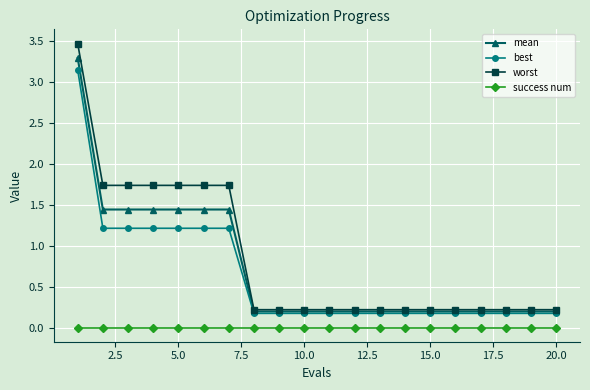

Which series has the widest spread of values?

worst